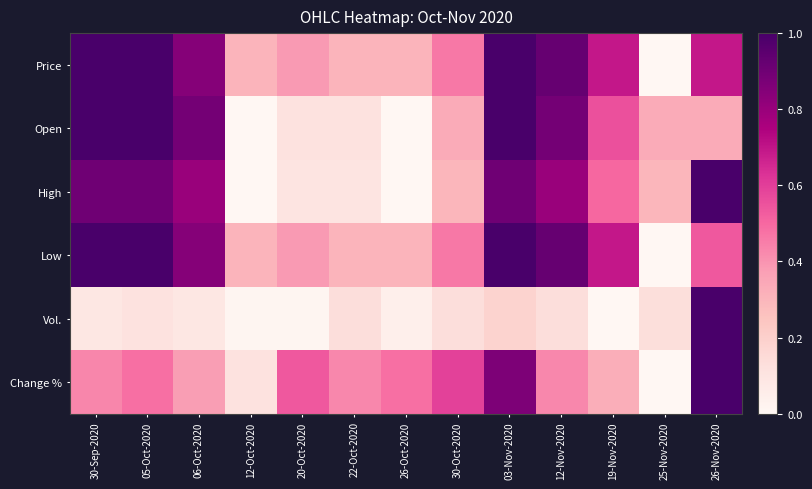

List the series in order of their peak value, highest first.

Price, Open, High, Low, Vol., Change %